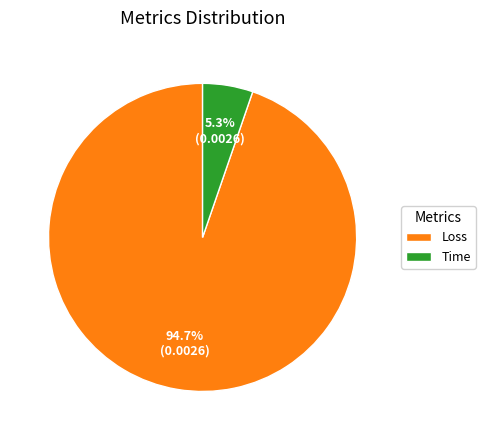

What is the smallest slice in the pie chart?

Time